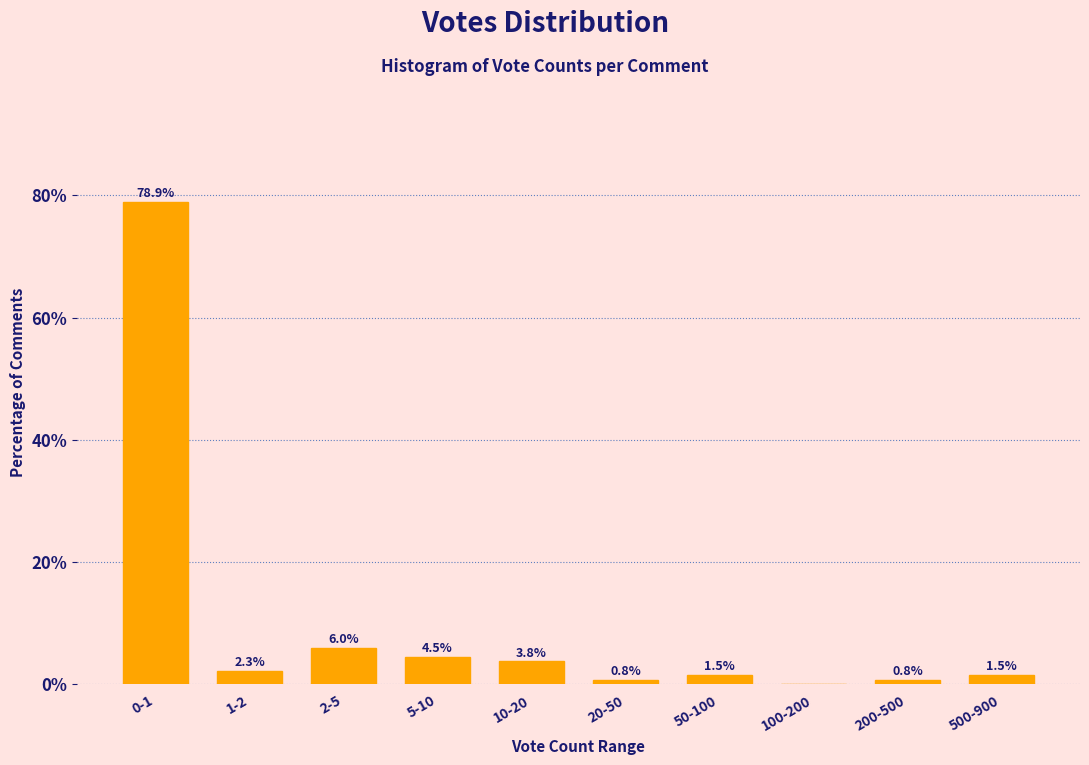

Reading left to right, transcribe all the data shown in this chart.

0-1=78.9	1-2=2.3	2-5=6.0	5-10=4.5	10-20=3.8	20-50=0.8	50-100=1.5	100-200=0.0	200-500=0.8	500-900=1.5